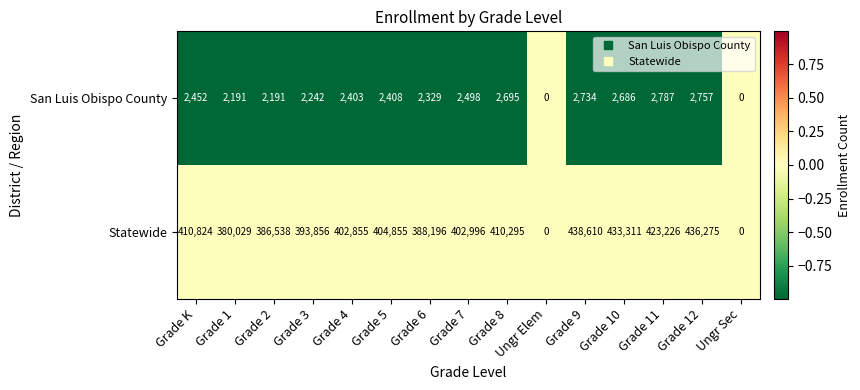

What is the total value across all series at Grade 4?

405258